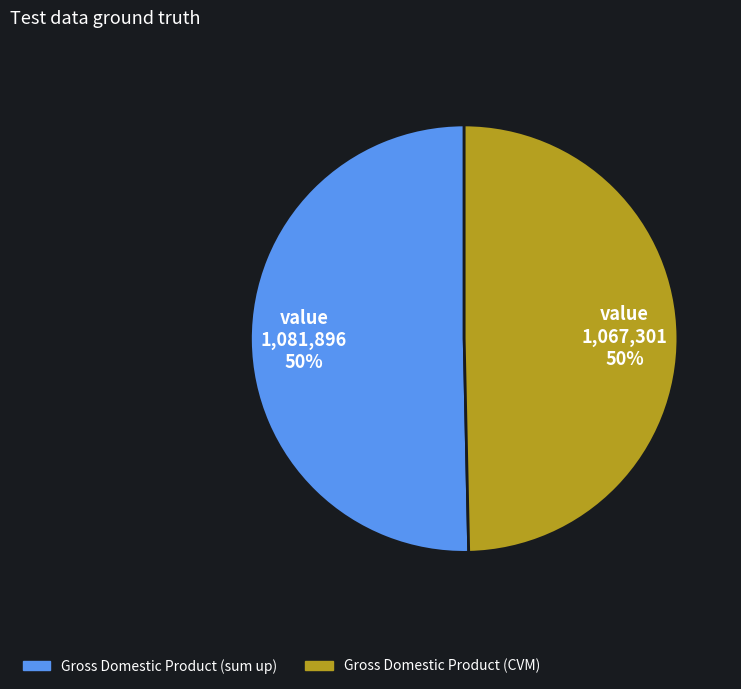

The Gross Domestic Product (sum up) slice represents 64% of the pie. True or false?

False